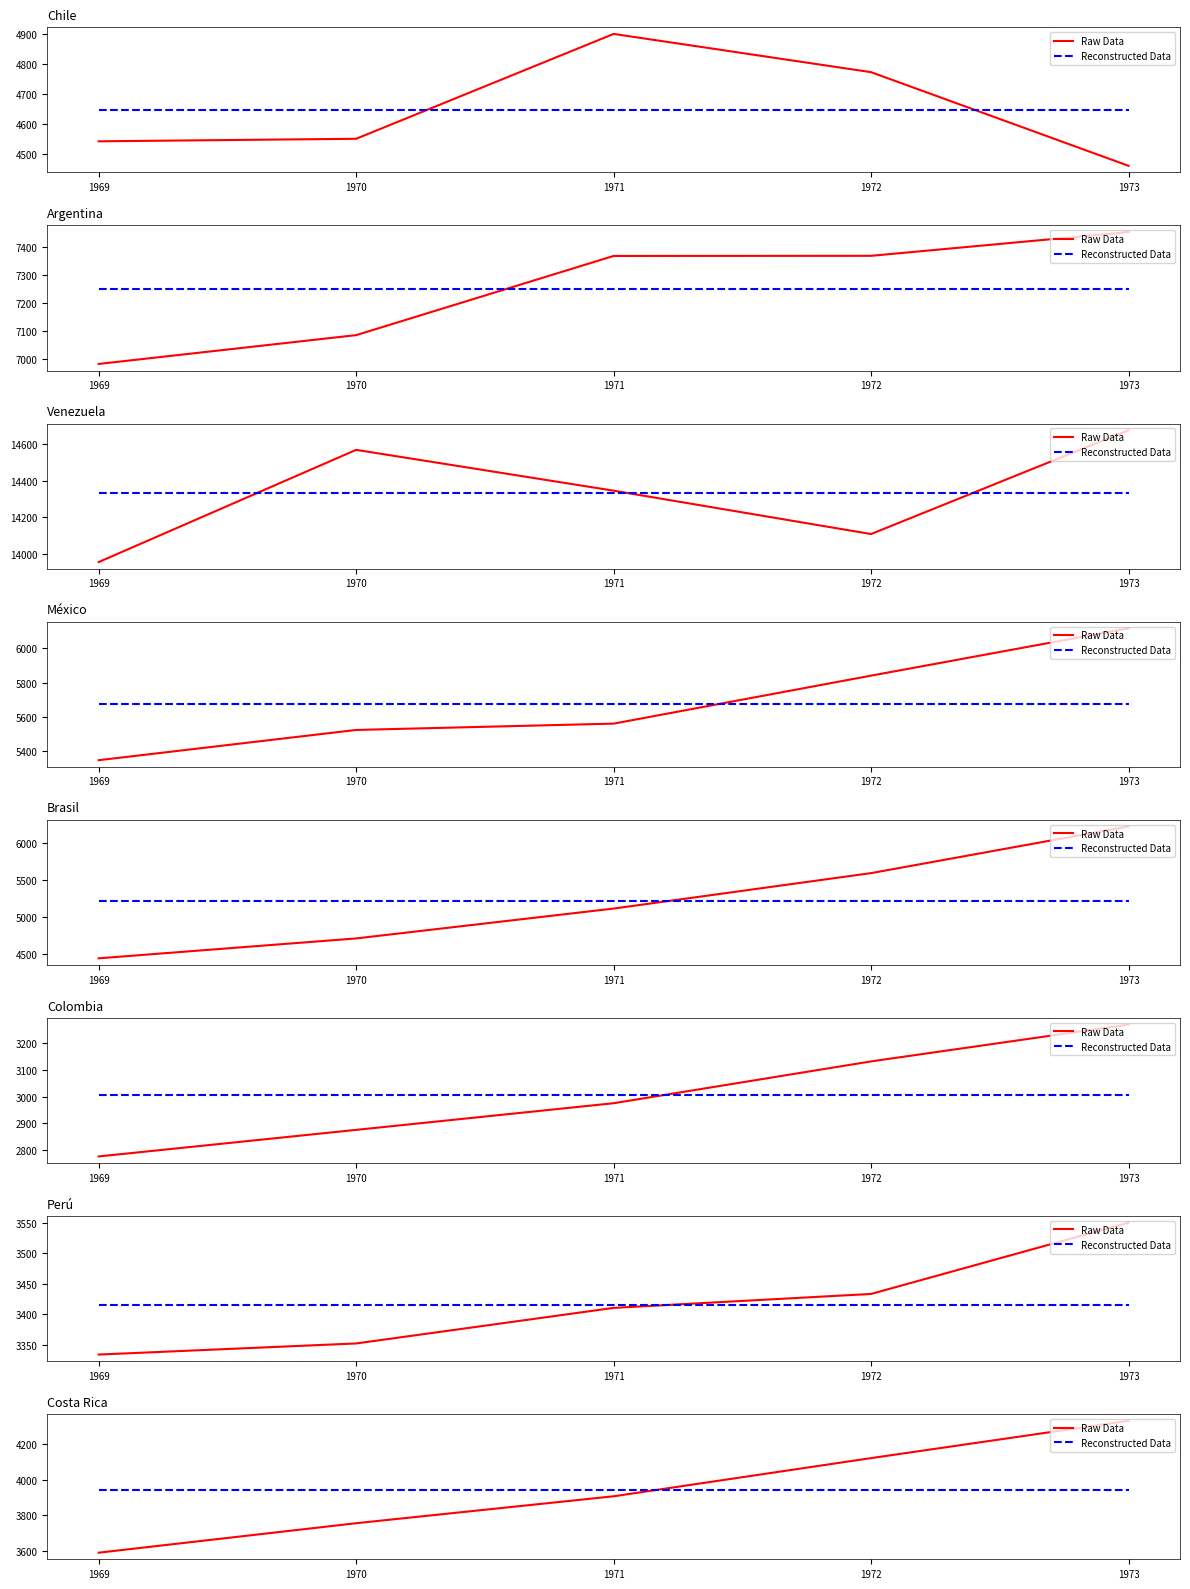

What is the minimum value for Reconstructed Data?

3940.3